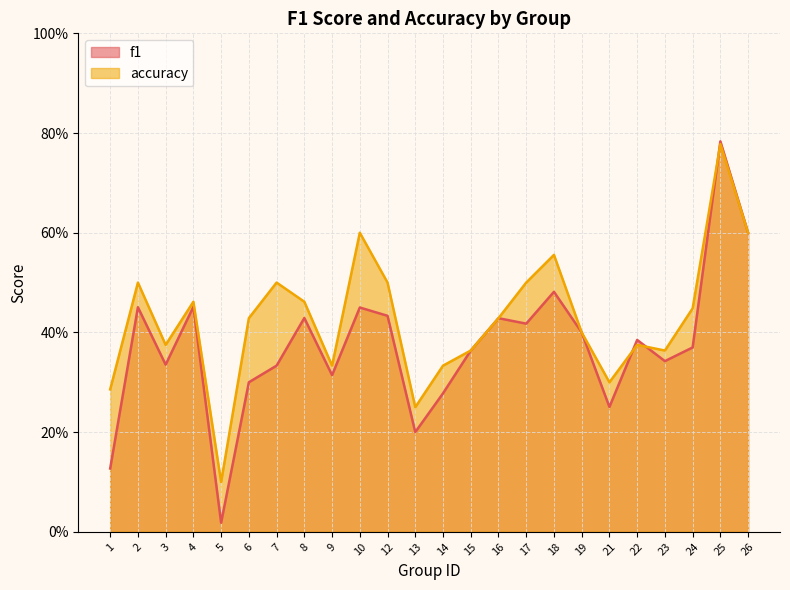

Reading left to right, what are all the values shown in this chart?

f1: 1=0.1	2=0.5	3=0.3	4=0.5	5=0.0	6=0.3	7=0.3	8=0.4	9=0.3	10=0.5	12=0.4	13=0.2	14=0.3	15=0.4	16=0.4	17=0.4	18=0.5	19=0.4	21=0.3	22=0.4	23=0.3	24=0.4	25=0.8	26=0.6
accuracy: 1=0.3	2=0.5	3=0.4	4=0.5	5=0.1	6=0.4	7=0.5	8=0.5	9=0.3	10=0.6	12=0.5	13=0.2	14=0.3	15=0.4	16=0.4	17=0.5	18=0.6	19=0.4	21=0.3	22=0.4	23=0.4	24=0.4	25=0.8	26=0.6